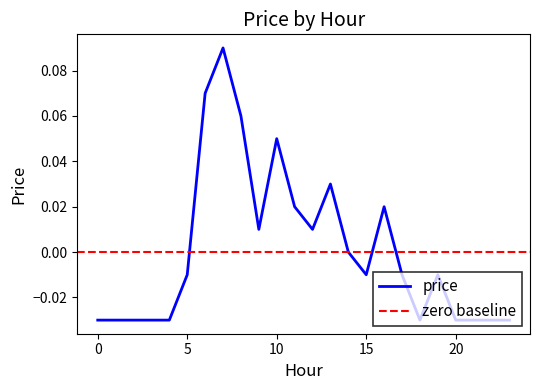

Reading left to right, what are all the values shown in this chart?

-0.0	-0.0	-0.0	-0.0	-0.0	-0.0	0.1	0.1	0.1	0.0	0.1	0.0	0.0	0.0	0.0	-0.0	0.0	-0.0	-0.0	-0.0	-0.0	-0.0	-0.0	-0.0